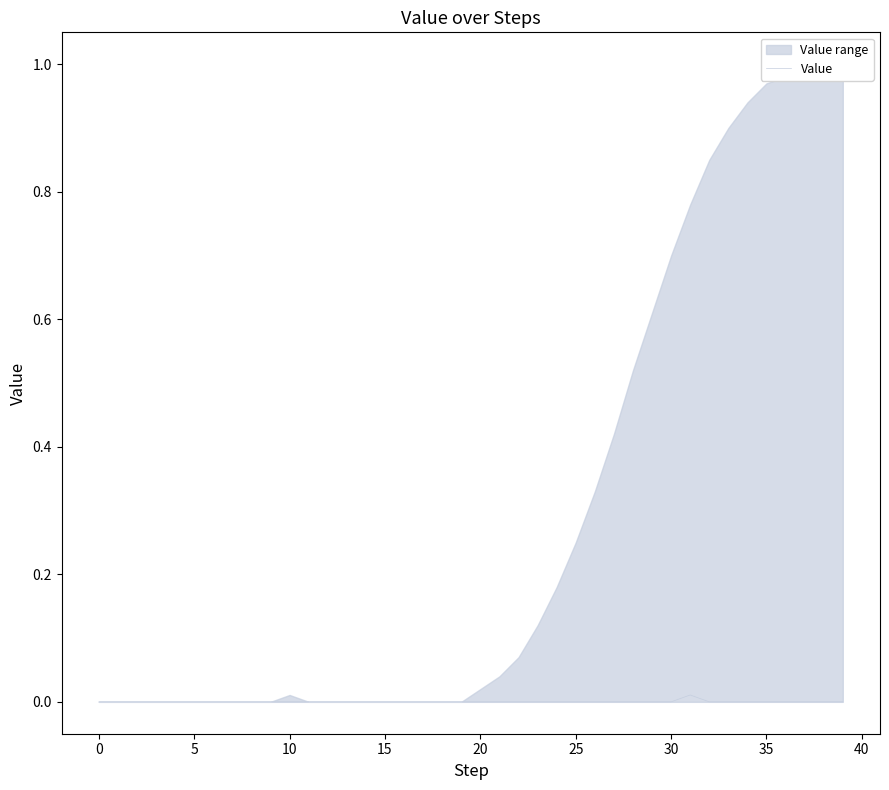

How many positive values are there?

1